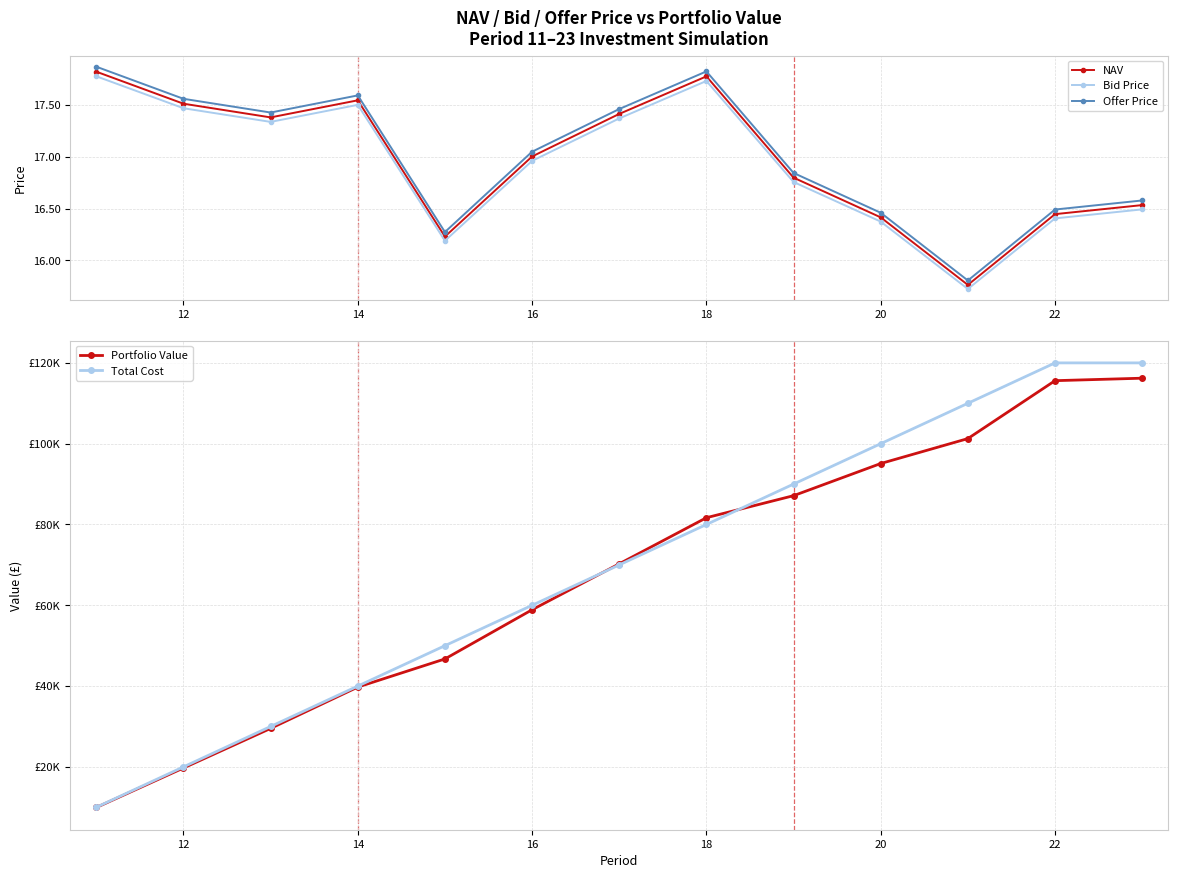

What is the value of the Portfolio Value point at the 3rd from the left?

29523.0